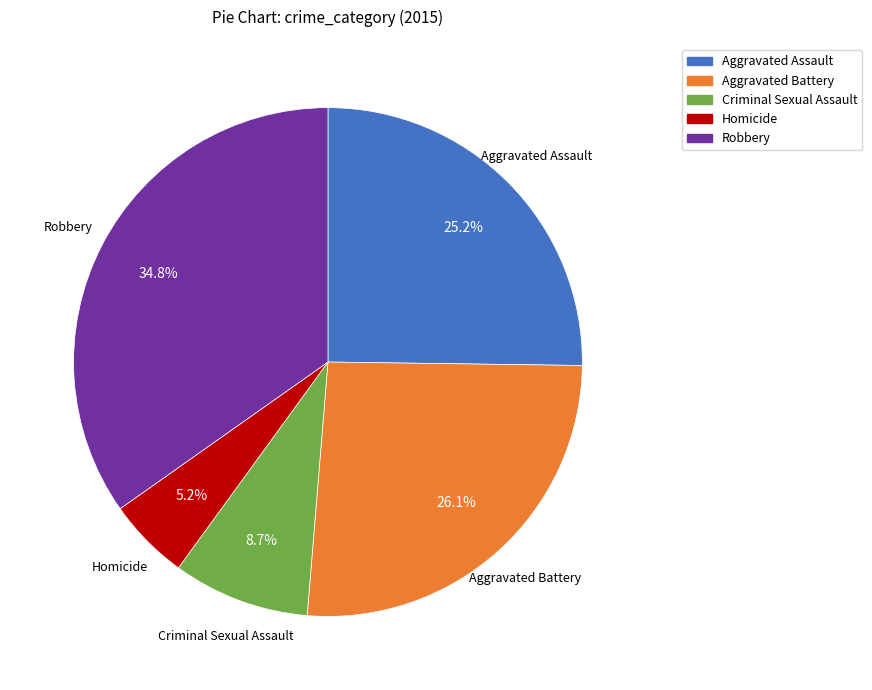

What percentage is NOT represented by Criminal Sexual Assault?

91.3%